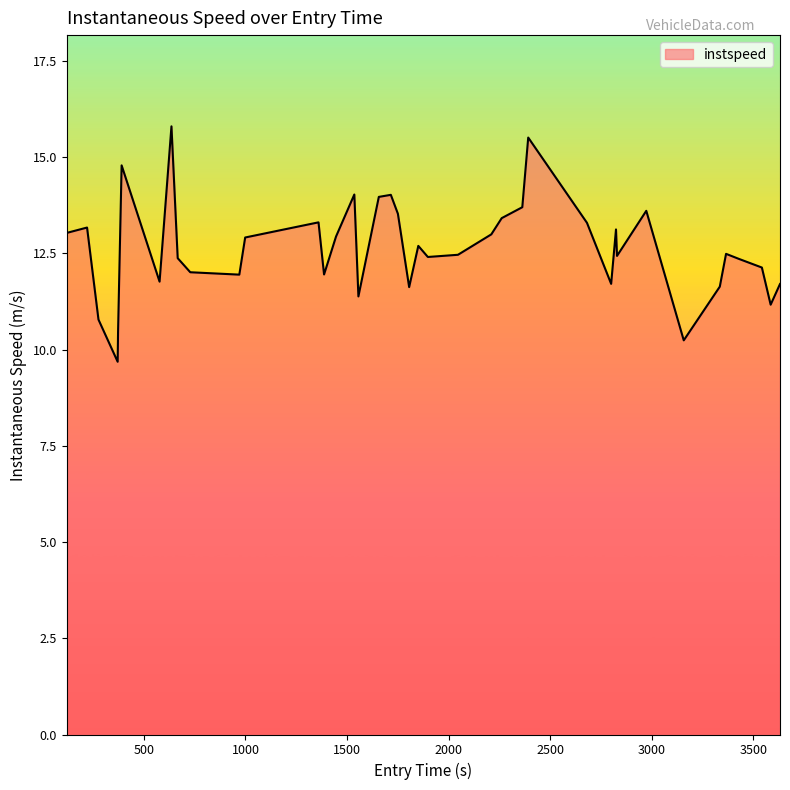

What is the maximum value shown in the chart?

15.8